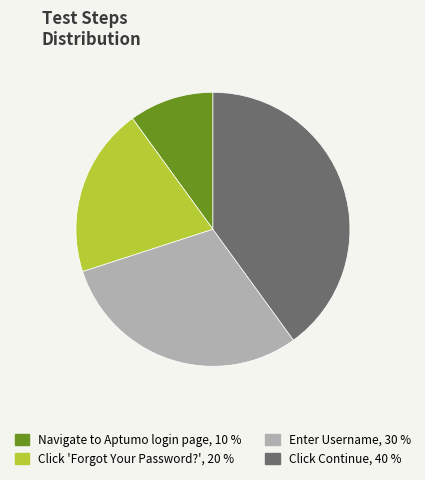

Is there a majority slice in this chart?

No